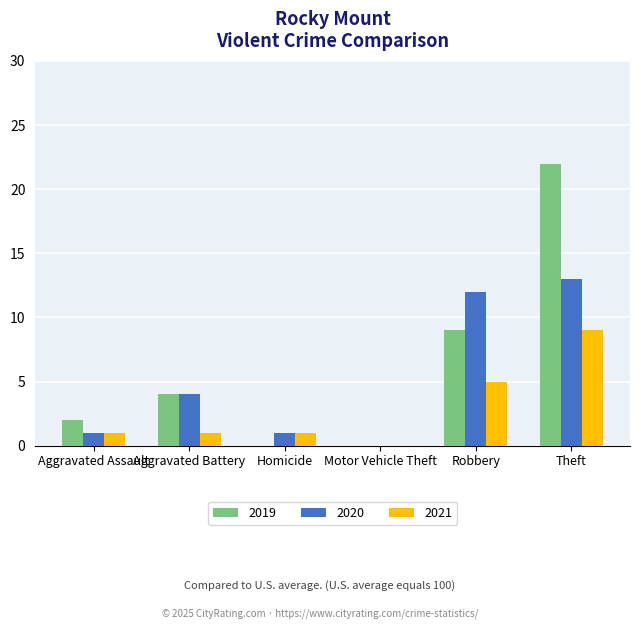

How many groups of bars are there?

6